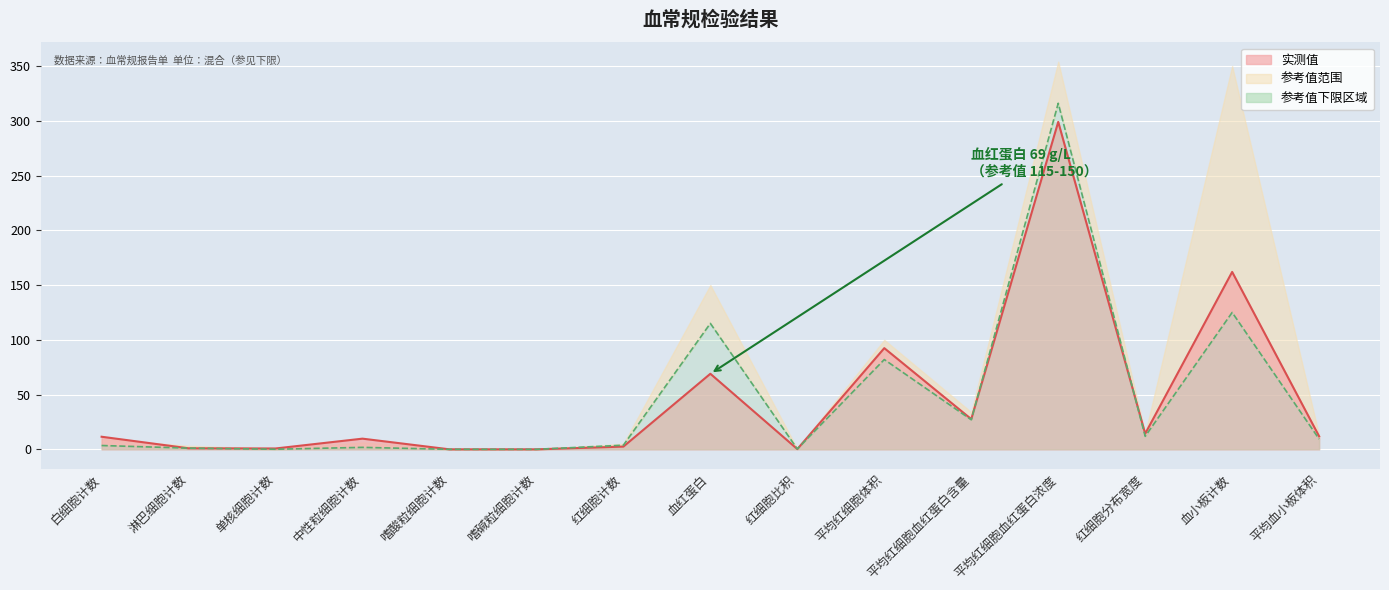

Reading left to right, what are all the values shown in this chart?

3.5	1.1	0.1	1.8	0.0	0.0	3.8	115.0	0.3	82.0	27.0	316.0	11.9	125.0	9.4